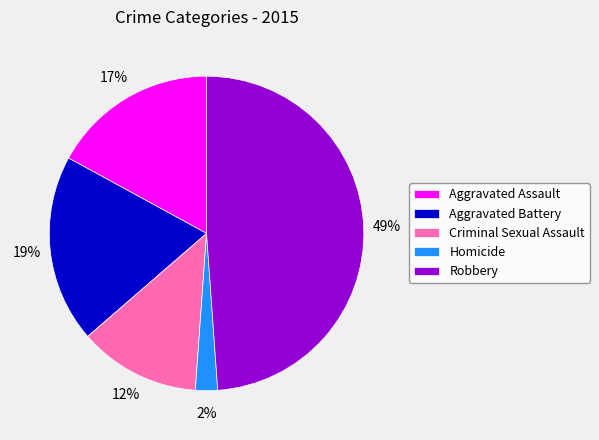

Does Homicide represent more than half of the total?

No